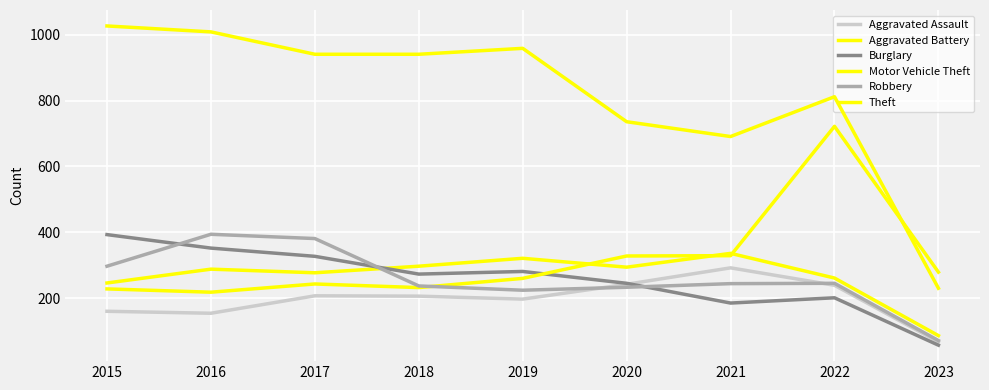

Rank the series by their maximum value, from lowest to highest.

Aggravated Assault, Aggravated Battery, Burglary, Robbery, Motor Vehicle Theft, Theft